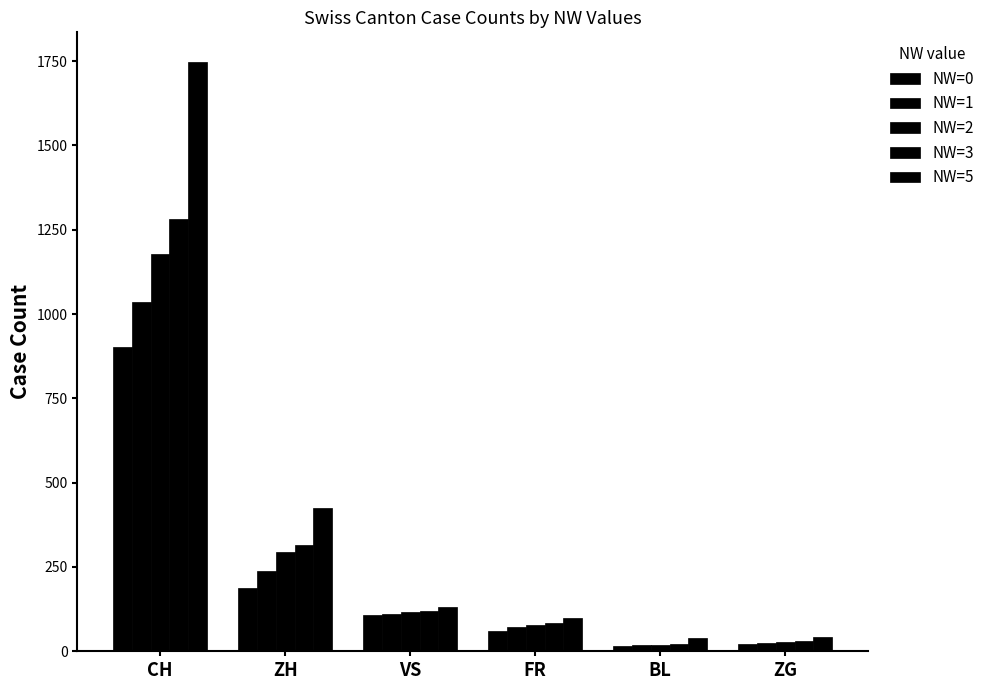

Reading left to right, extract all data points from this chart.

NW=0: 903	189	109	61	17	23
NW=1: 1035	237	112	72	18	25
NW=2: 1179	293	115	79	19	27
NW=3: 1281	316	120	84	23	31
NW=5: 1748	424	132	100	38	41